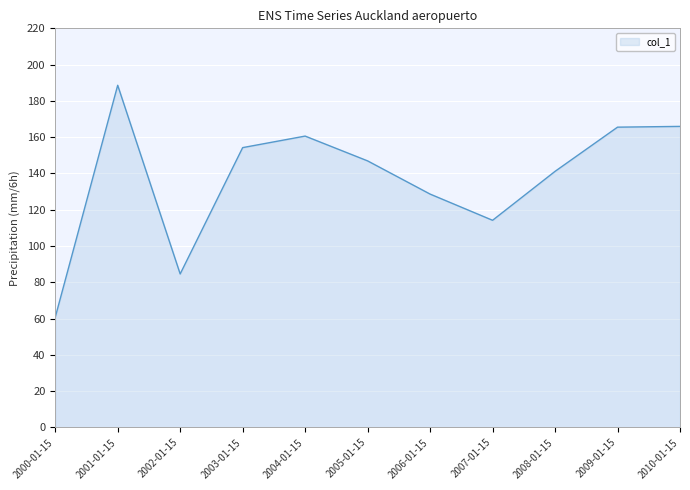

What value does the data have at 2010-01-15?

166.0